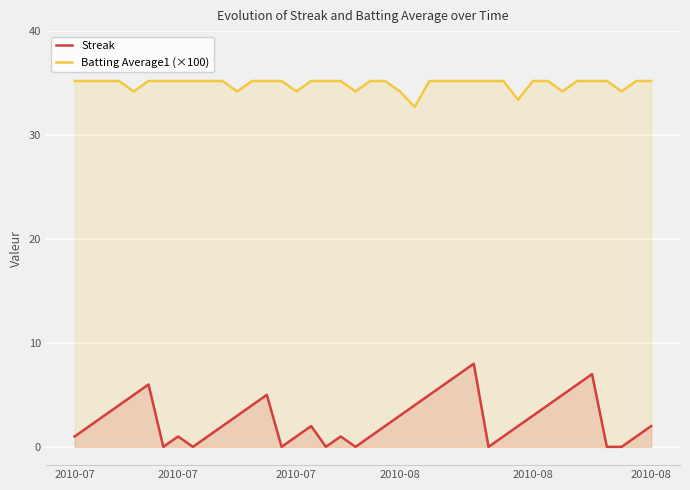

True or false: Batting Average1 (×100) and Streak intersect in this chart.

False